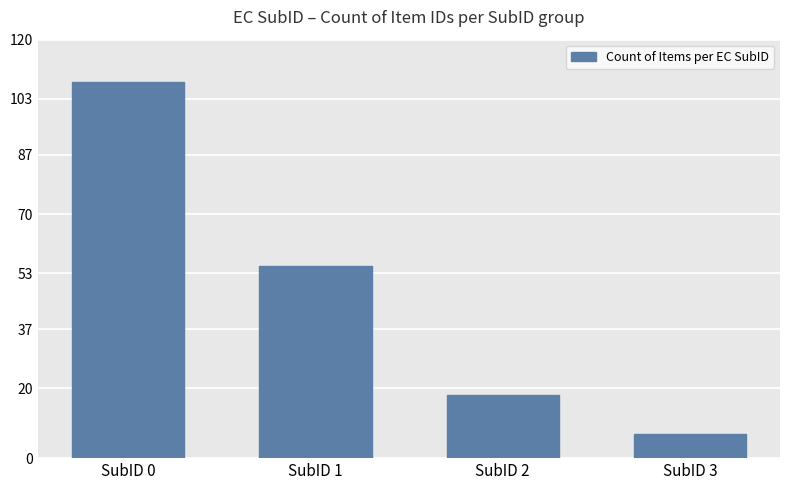

How many values are between 18 and 108?

3